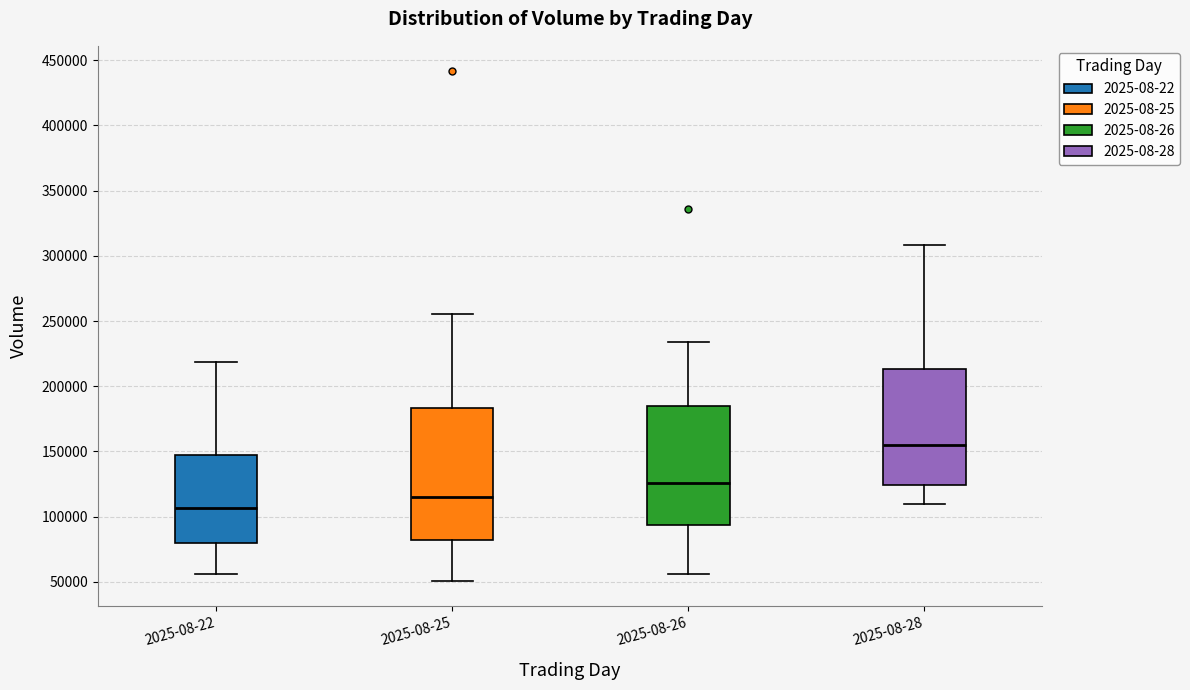

Which box has the highest median line?

2025-08-28